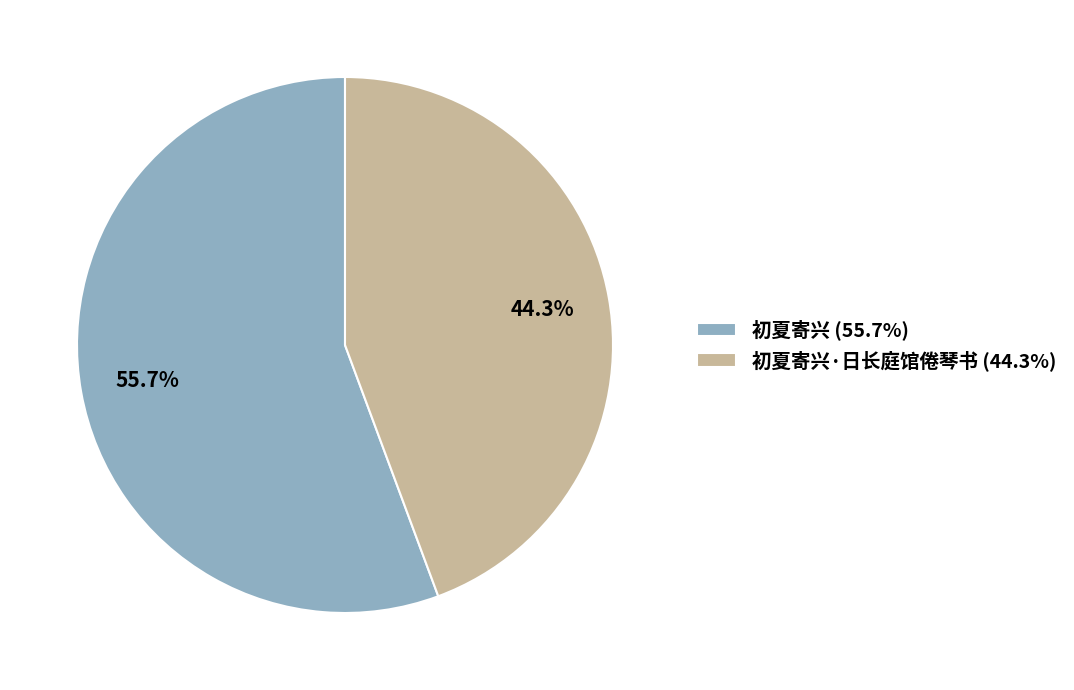

How many segments does this pie chart have?

2